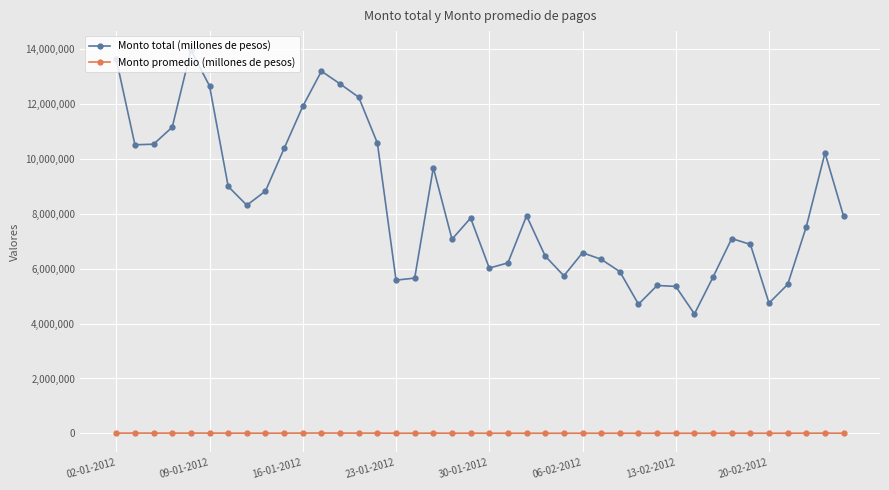

How many categories are shown in the chart?

40